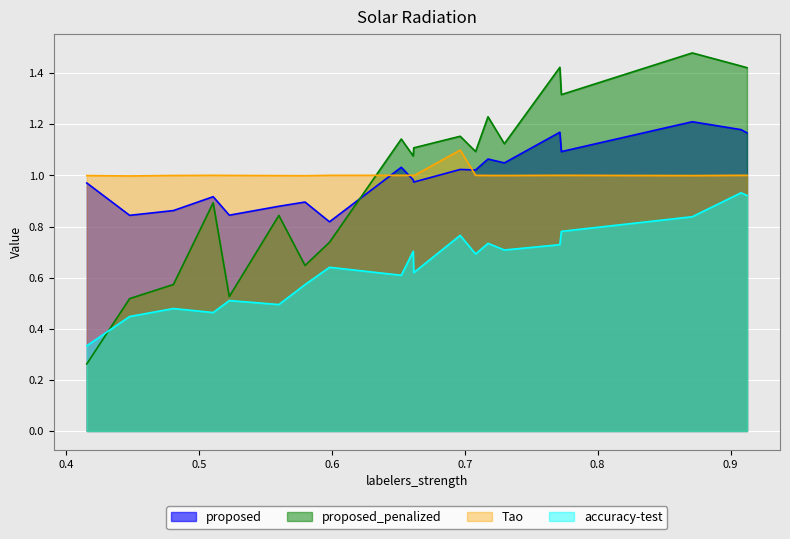

Which series has the largest range (max minus min)?

proposed_penalized